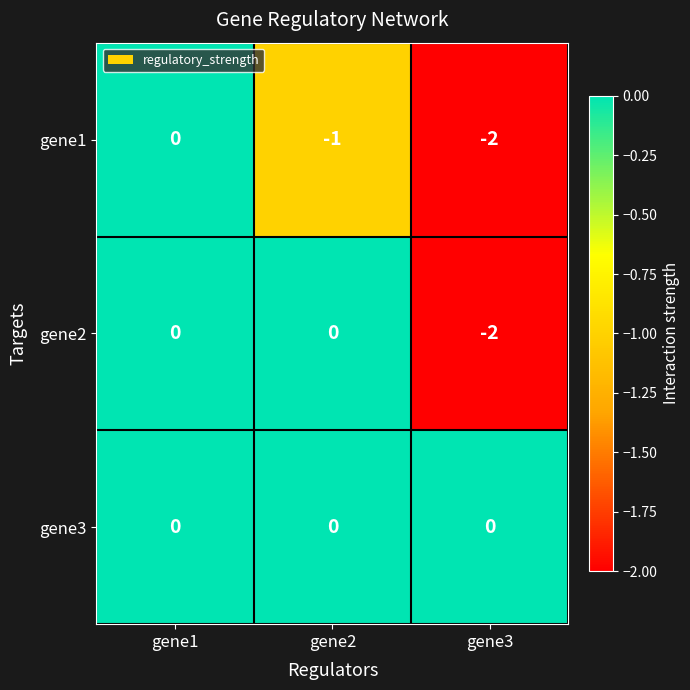

How many data points does each series have?

3